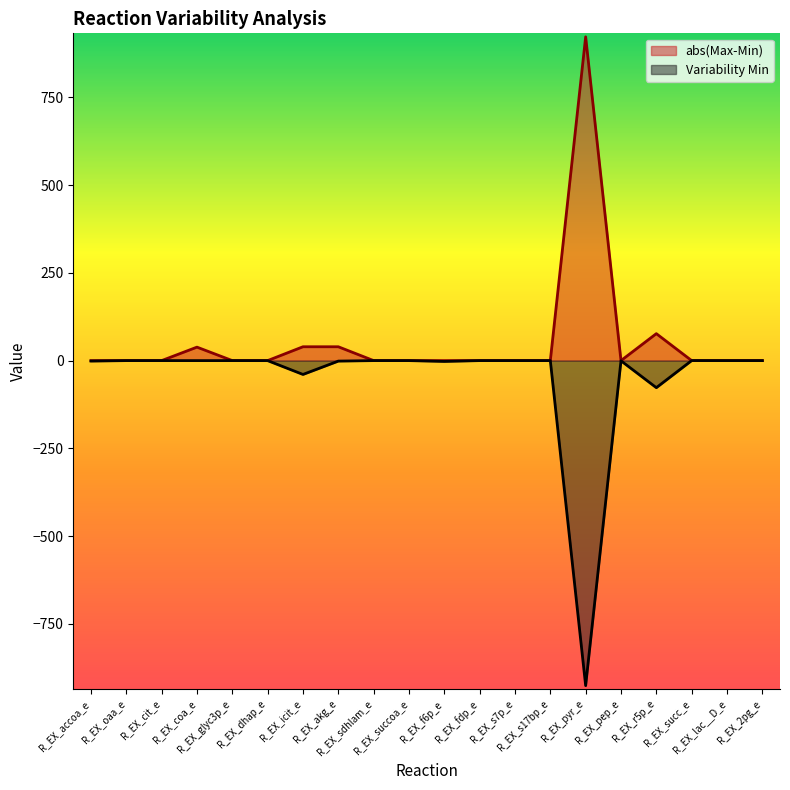

What is the greatest value displayed?

922.8